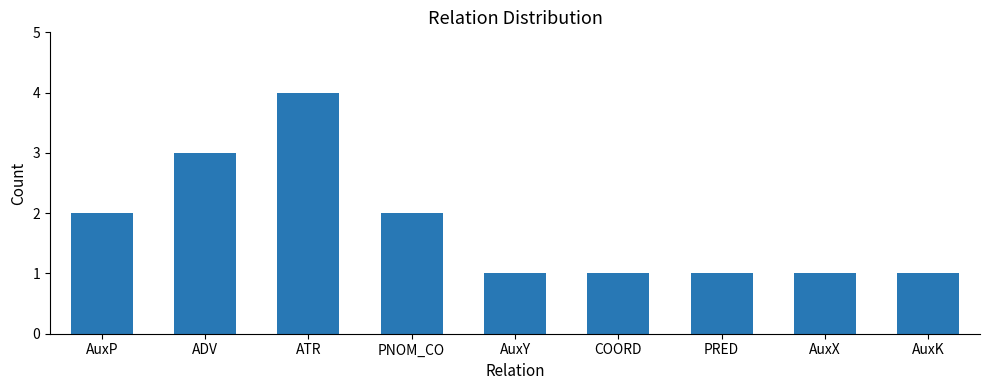

Approximately how many times larger is the value at ATR compared to PNOM_CO?

2.0